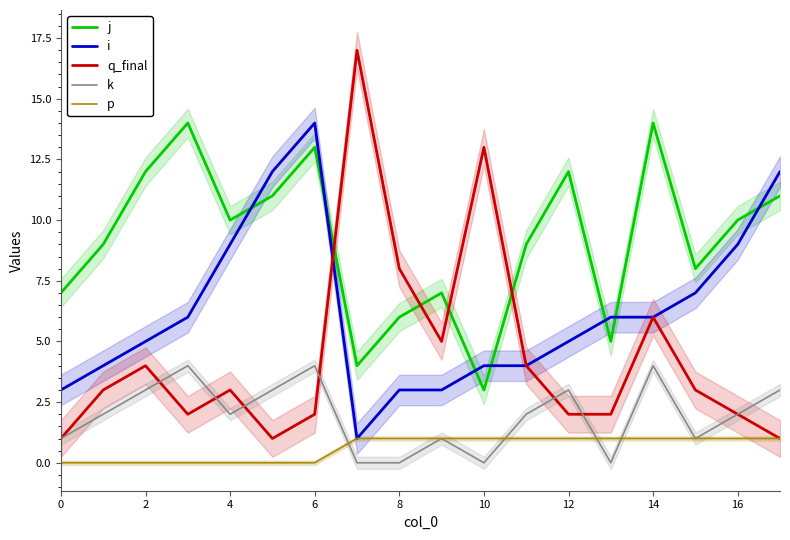

How many data points in k are above 2?

7